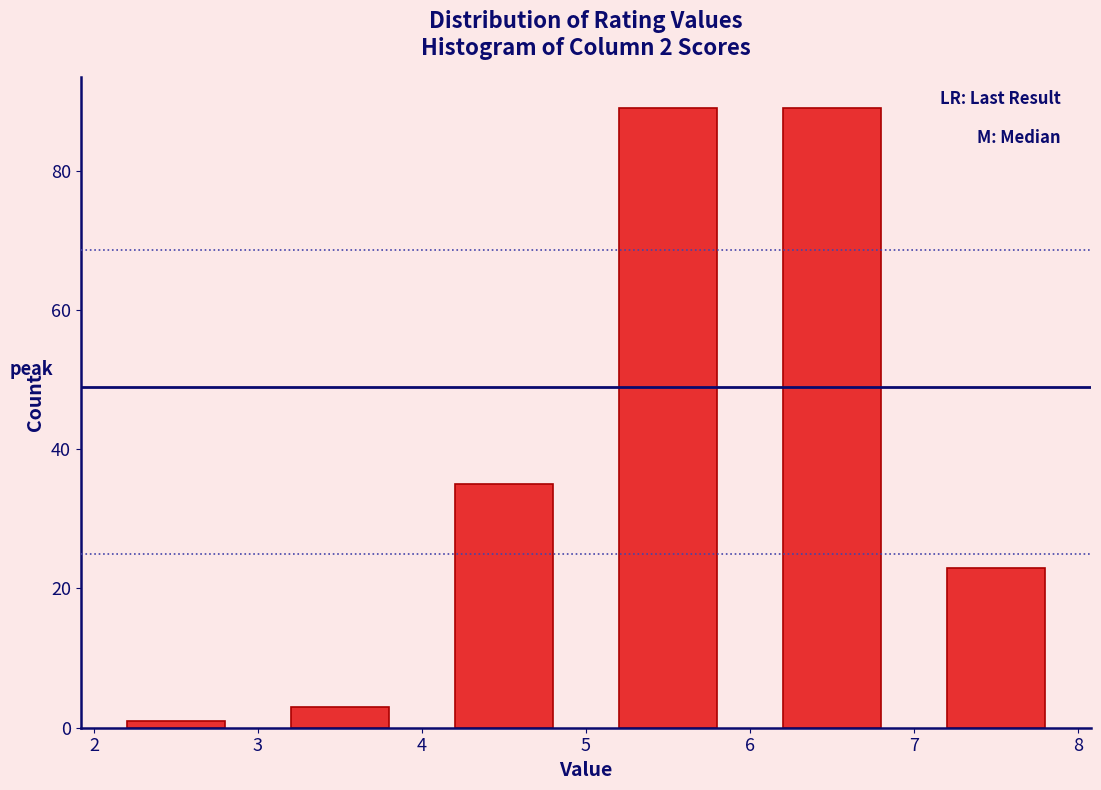

Reading left to right, list every bar in this chart as the range it spans on the x-axis followed by its height. The values are not printed on the chart, so give them approximately, as read against the axis.

2 to 3: under 2
3 to 4: 4
4 to 5: 36
5 to 6: 90
6 to 7: 90
7 to 8: 24